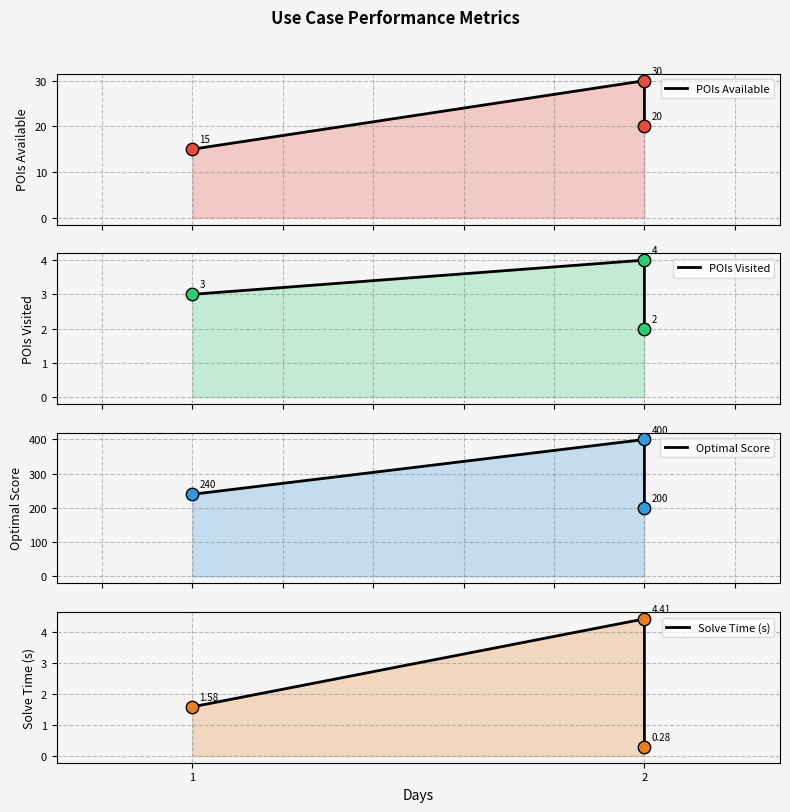

Which series reaches the minimum Y coordinate?

Solve Time (s)